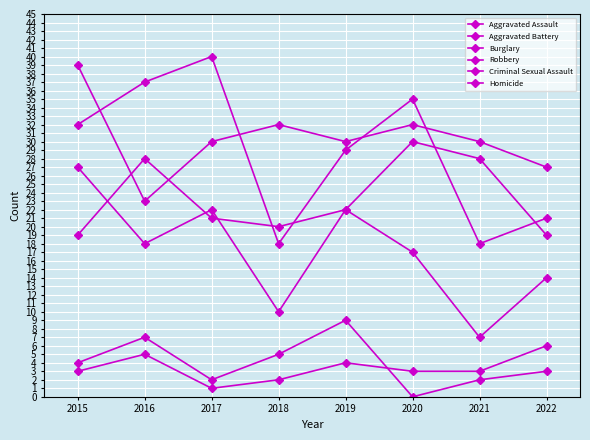

Does the chart have visible grid lines?

Yes